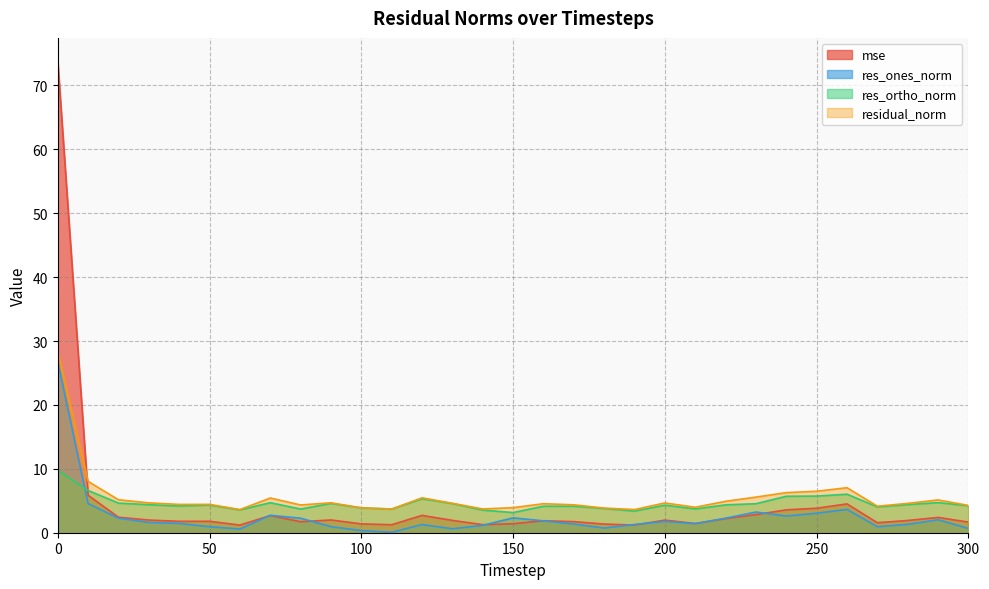

Reading right to left, transcribe all the data shown in this chart.

mse: 1.7	2.4	1.9	1.6	4.5	3.8	3.6	2.8	2.2	1.4	2.0	1.2	1.4	1.7	1.9	1.4	1.3	1.9	2.7	1.2	1.4	2.0	1.7	2.7	1.2	1.8	1.8	2.0	2.4	5.9	73.8
res_ones_norm: 0.7	2.0	1.3	0.9	3.6	3.0	2.6	3.2	2.3	1.4	1.8	1.3	0.7	1.4	1.9	2.3	1.2	0.6	1.3	0.1	0.3	0.9	2.3	2.7	0.6	0.9	1.5	1.6	2.3	4.6	26.8
res_ortho_norm: 4.2	4.7	4.4	4.0	6.0	5.7	5.7	4.5	4.4	3.7	4.3	3.4	3.8	4.1	4.1	3.2	3.5	4.6	5.3	3.7	3.9	4.6	3.7	4.7	3.6	4.3	4.2	4.4	4.6	6.6	9.7
residual_norm: 4.3	5.1	4.6	4.1	7.0	6.5	6.3	5.6	4.9	4.0	4.7	3.6	3.9	4.4	4.5	3.9	3.7	4.6	5.5	3.7	3.9	4.7	4.3	5.4	3.6	4.4	4.4	4.7	5.2	8.0	28.5